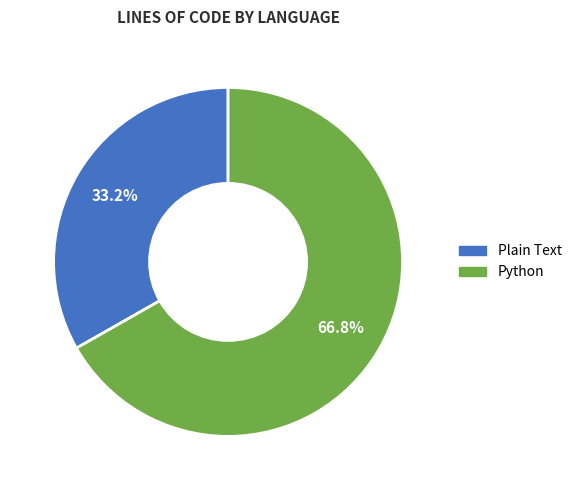

Between Plain Text and Python, which is larger?

Python